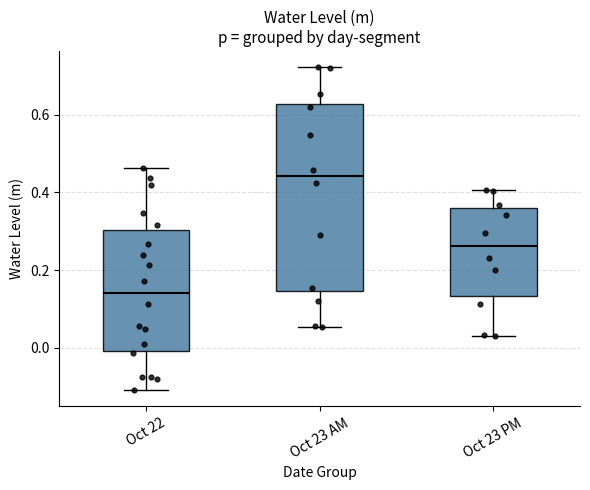

Which box has the highest median line?

Oct 23 AM